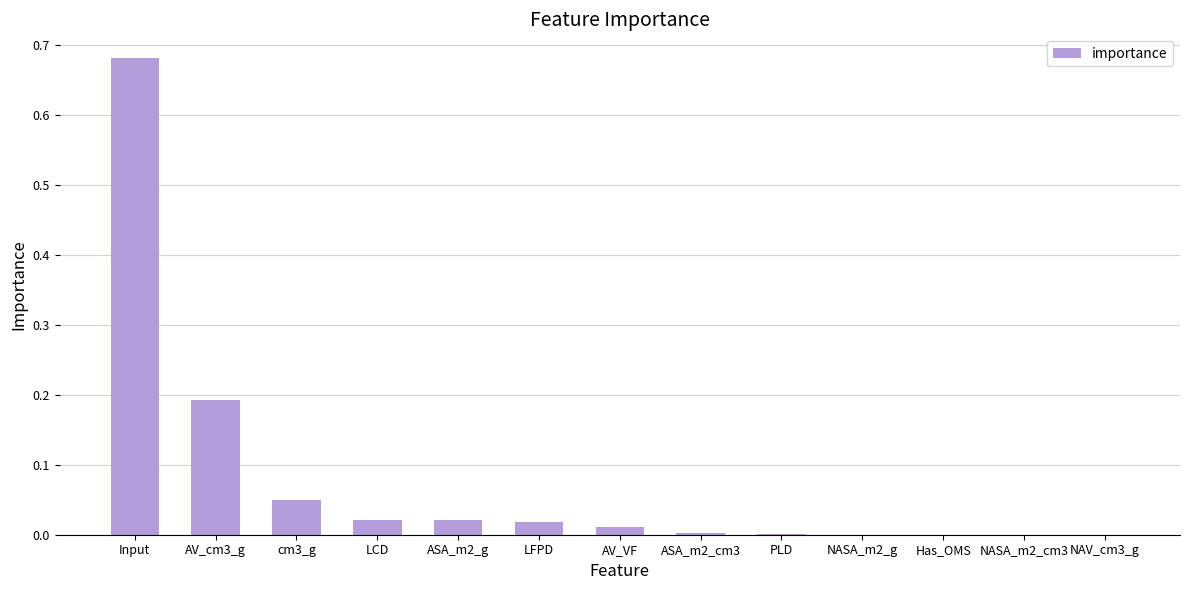

Is it true that the value at NASA_m2_cm3 is 0.0?

True